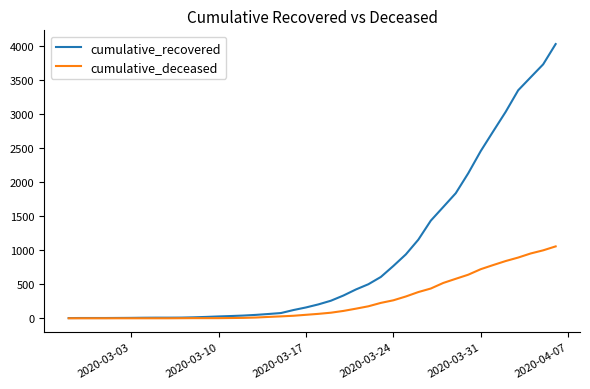

Which series has the largest range (max minus min)?

cumulative_recovered